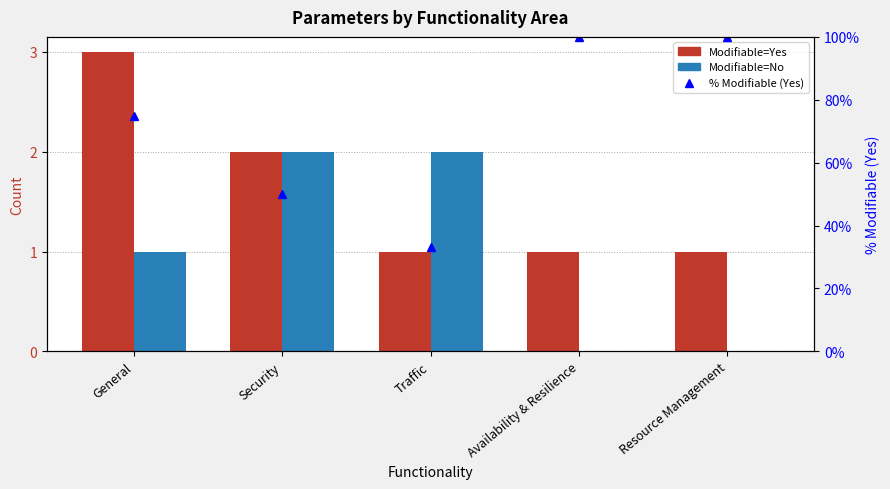

Between Resource Management and Security, which is larger?

Security